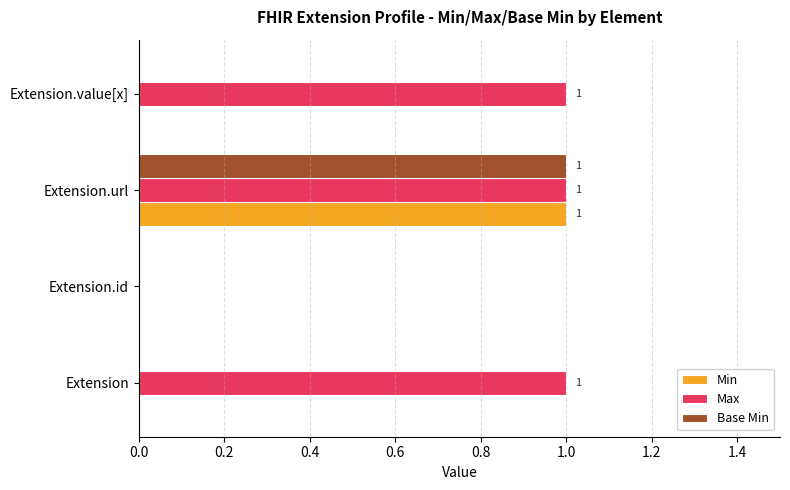

Which series has the largest total across all categories?

Max